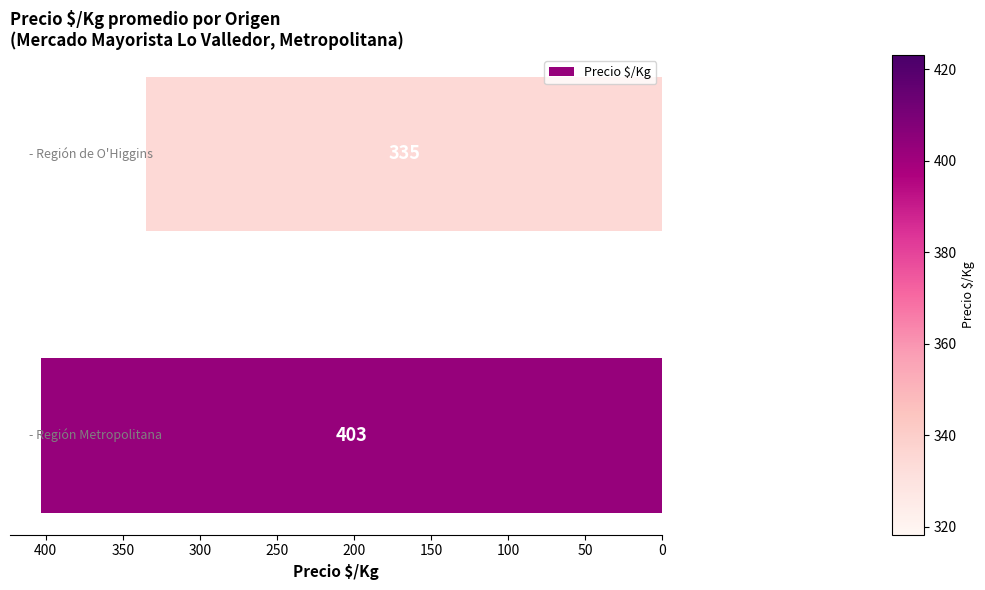

What is the smallest value displayed?

335